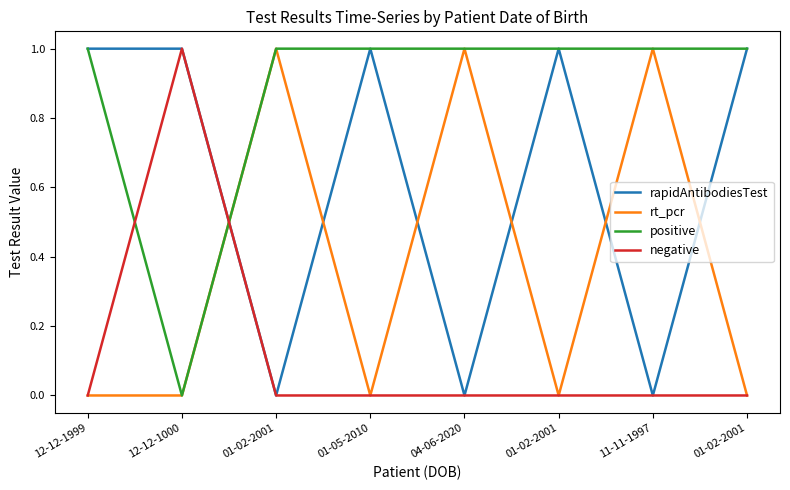

The rapidAntibodiesTest series shows 0 at 01-02-2001. True or false?

False